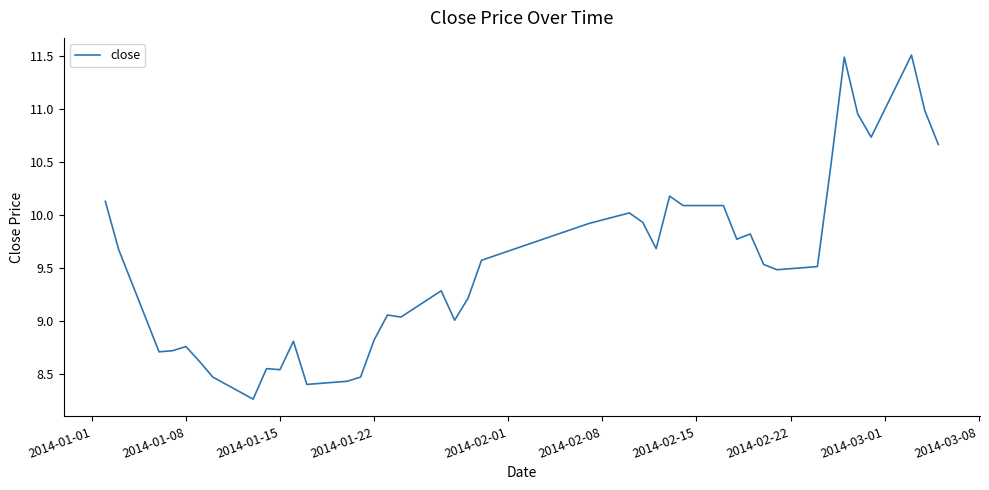

What is the difference between the maximum and minimum values?

3.2